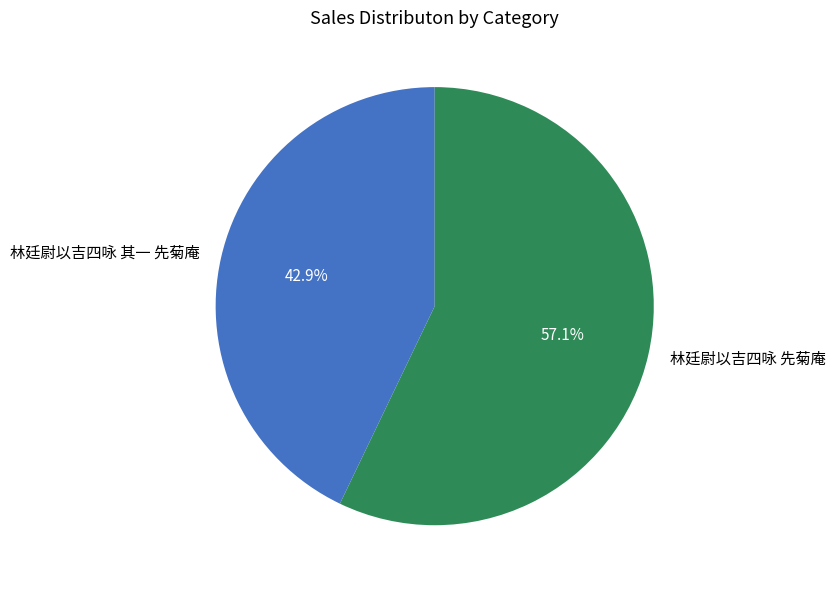

Is 林廷尉以吉四咏 其一 先菊庵 the majority of the pie?

No